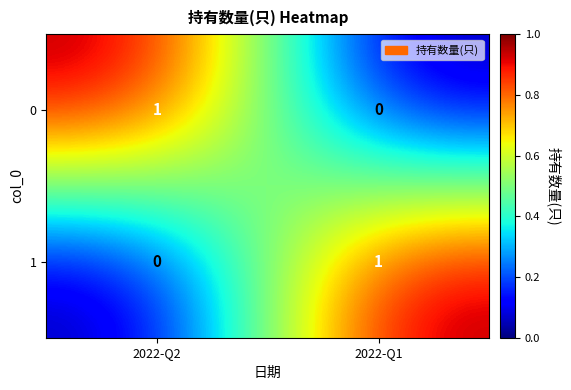

The value of 1 at 2022-Q1 is 0. True or false?

False